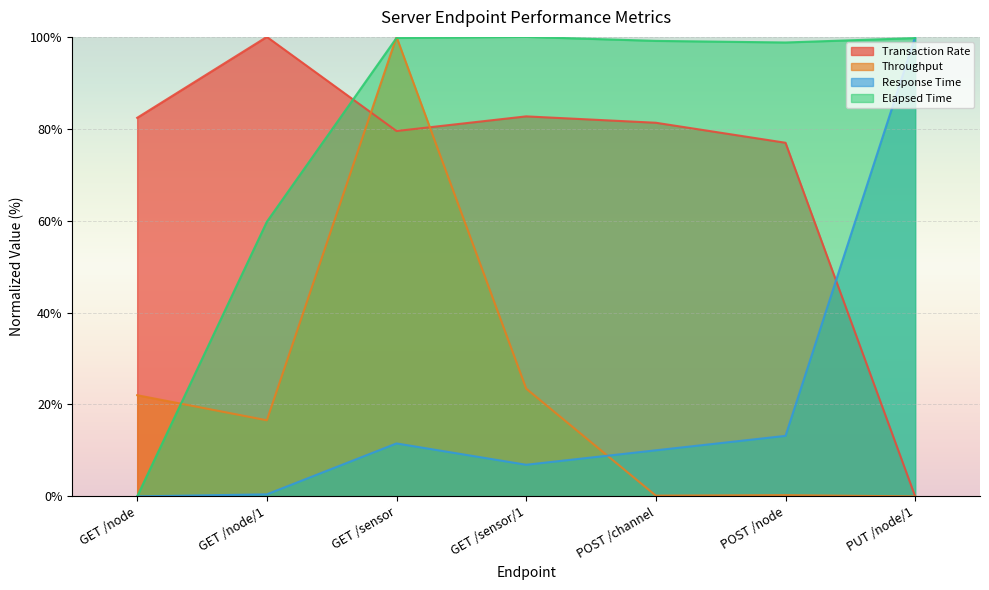

What is the maximum value for transactions?

100.0